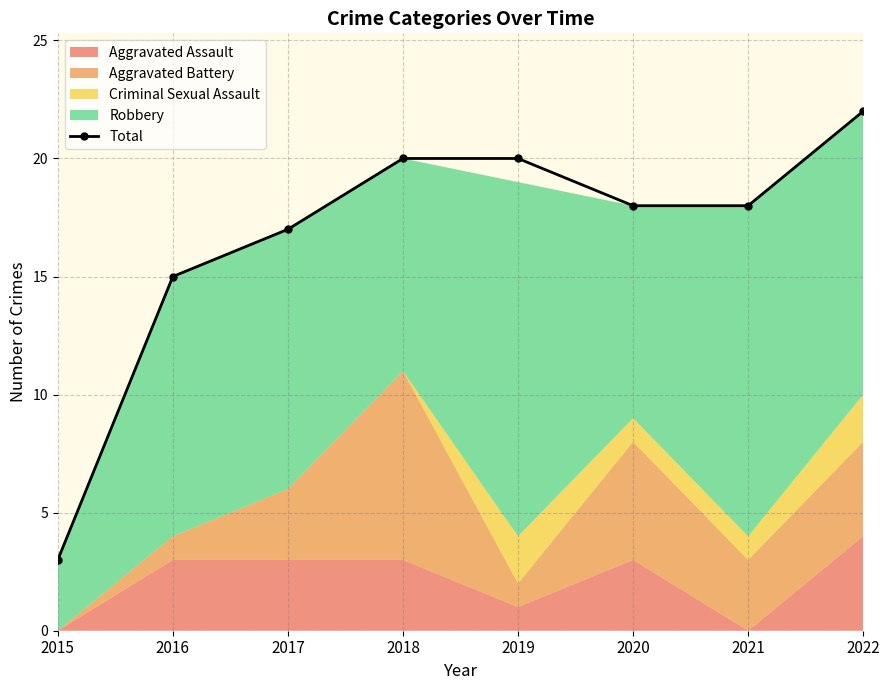

Rank the categories by value from lowest to highest.

2015, 2016, 2017, 2020, 2021, 2018, 2019, 2022